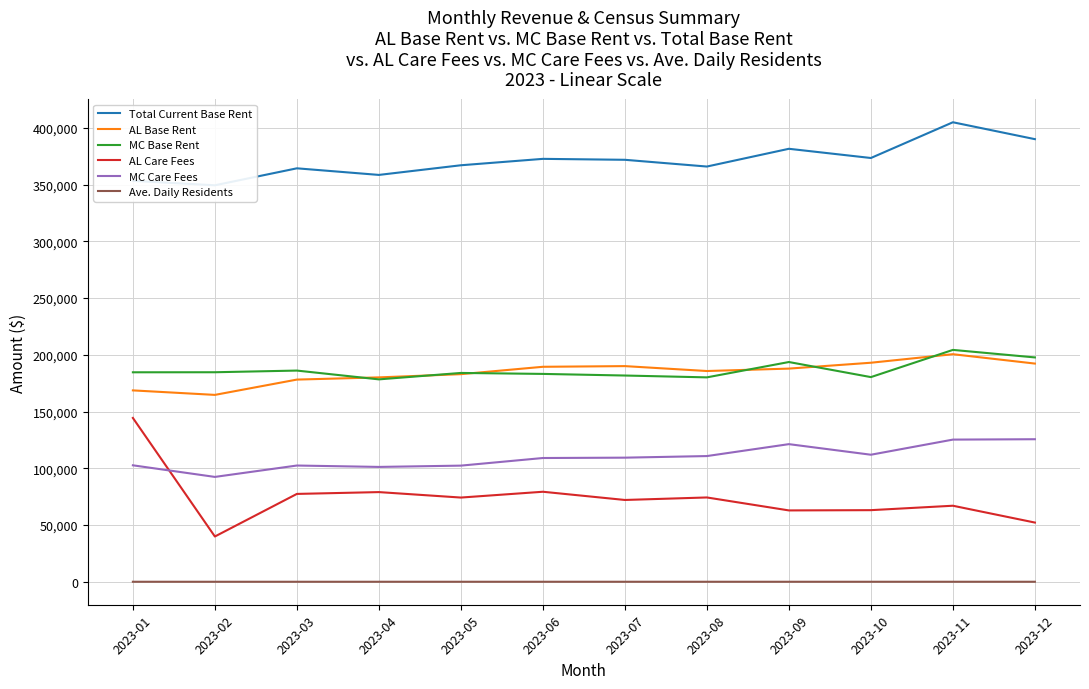

What are all the series names shown in the legend?

Total Current Base Rent, AL Base Rent, MC Base Rent, AL Care Fees, MC Care Fees, Ave. Daily Residents